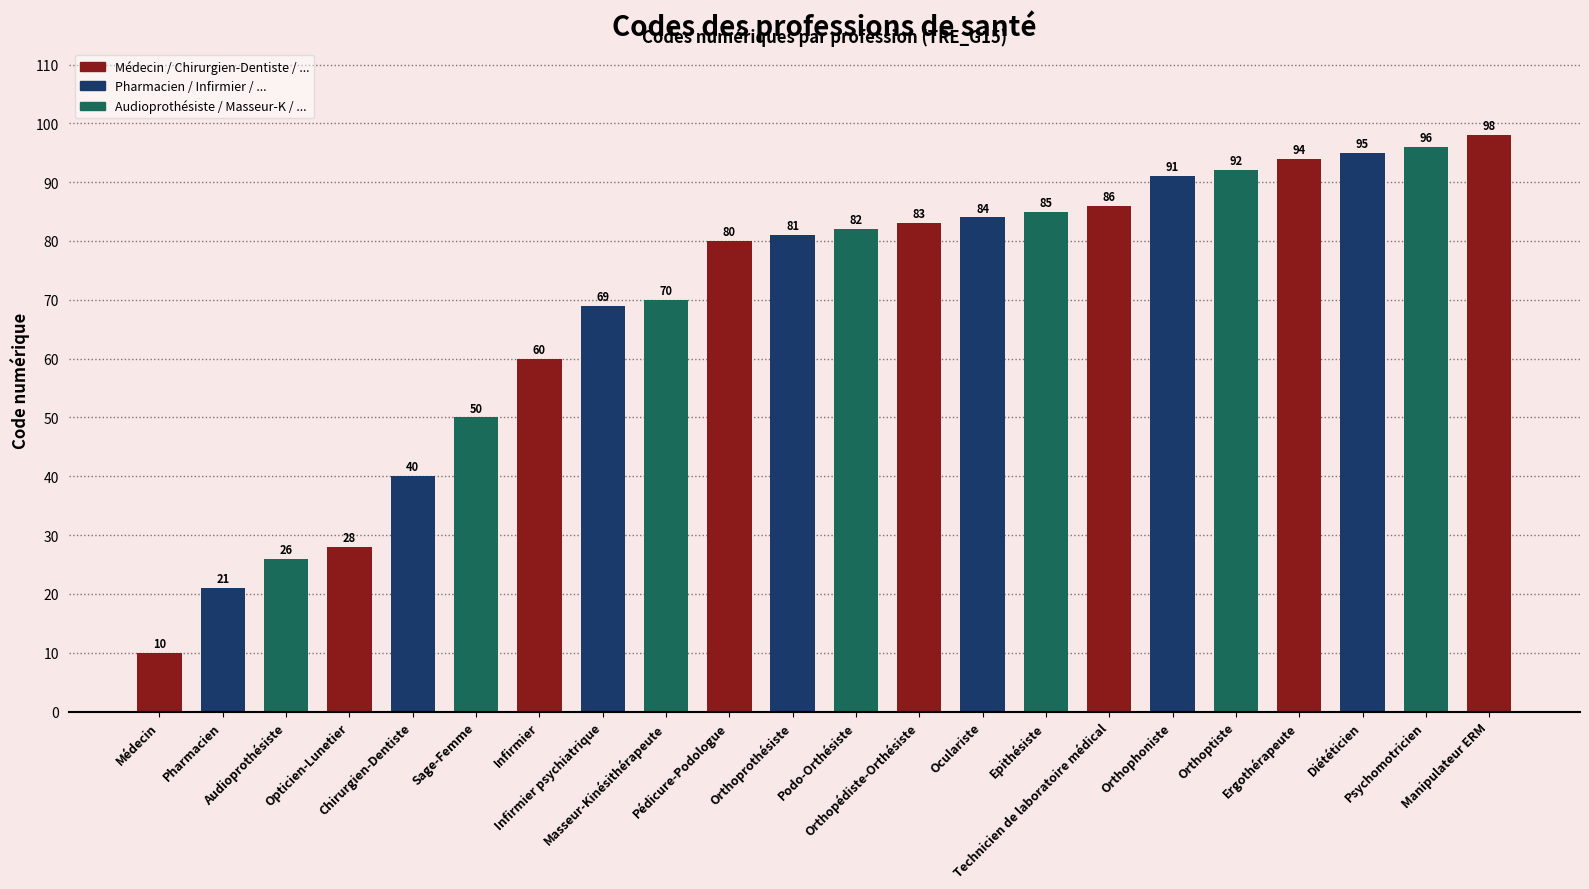

List the labels in order of value, smallest first.

Médecin, Pharmacien, Audioprothésiste, Opticien-Lunetier, Chirurgien-Dentiste, Sage-Femme, Infirmier, Infirmier psychiatrique, Masseur-Kinésithérapeute, Pédicure-Podologue, Orthoprothésiste, Podo-Orthésiste, Orthopédiste-Orthésiste, Oculariste, Epithésiste, Technicien de laboratoire médical, Orthophoniste, Orthoptiste, Ergothérapeute, Diététicien, Psychomotricien, Manipulateur ERM